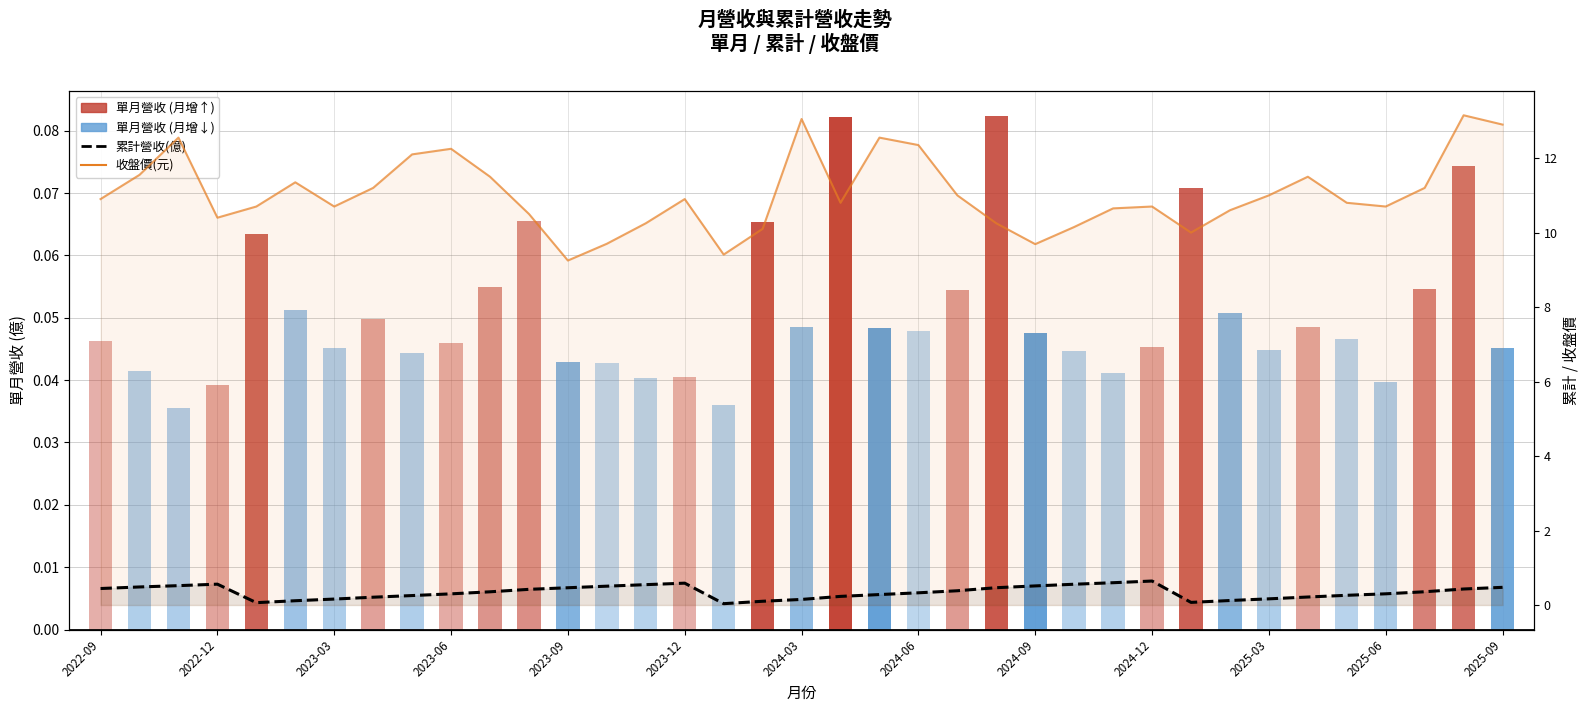

The value of 單月營收(億) at 2023-09 is 0.1. True or false?

False